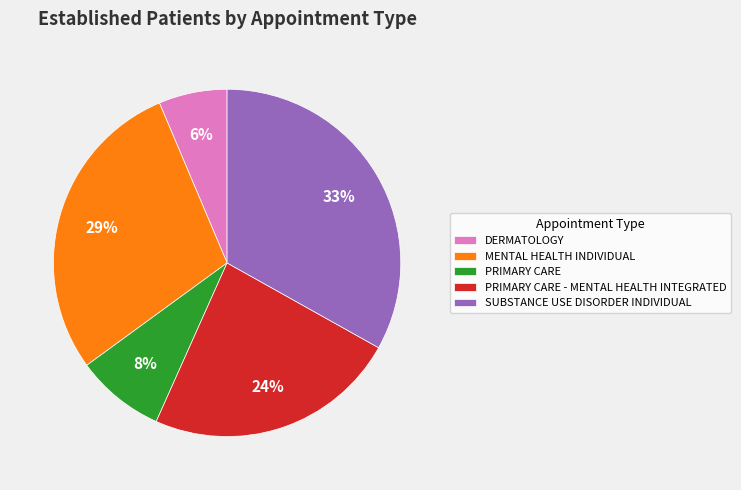

Is there a majority slice in this chart?

No